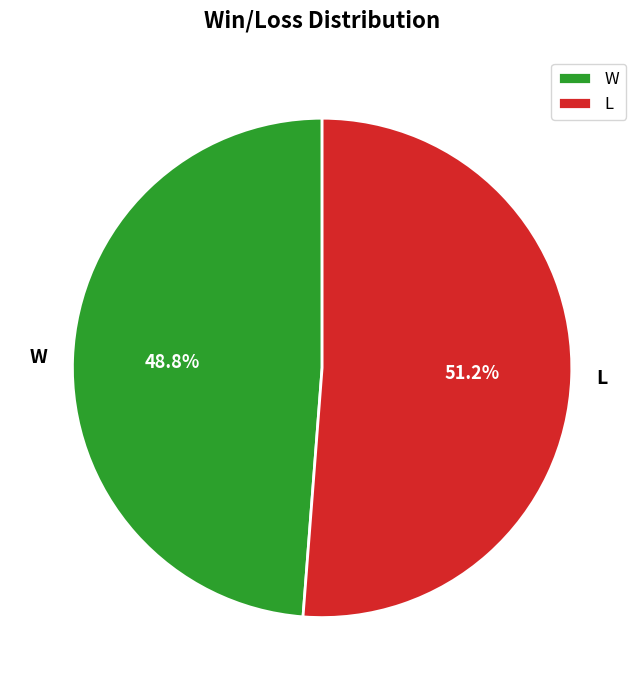

Is the sum of W and L greater than half?

Yes